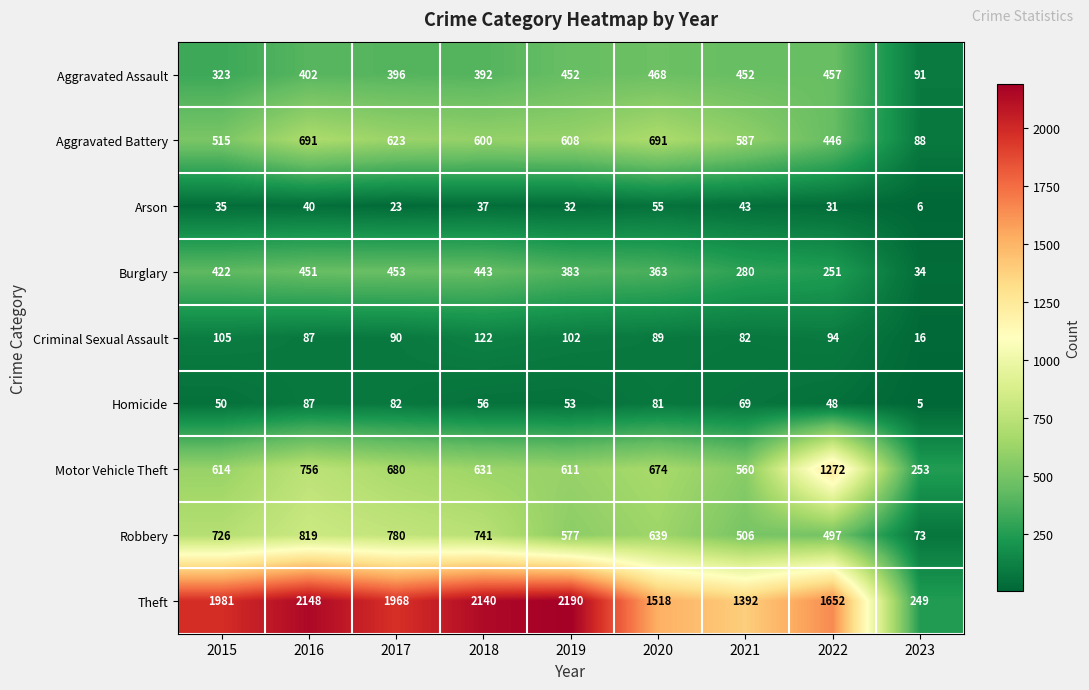

True or false: Aggravated Battery has a value of 1000 at 2016.

False